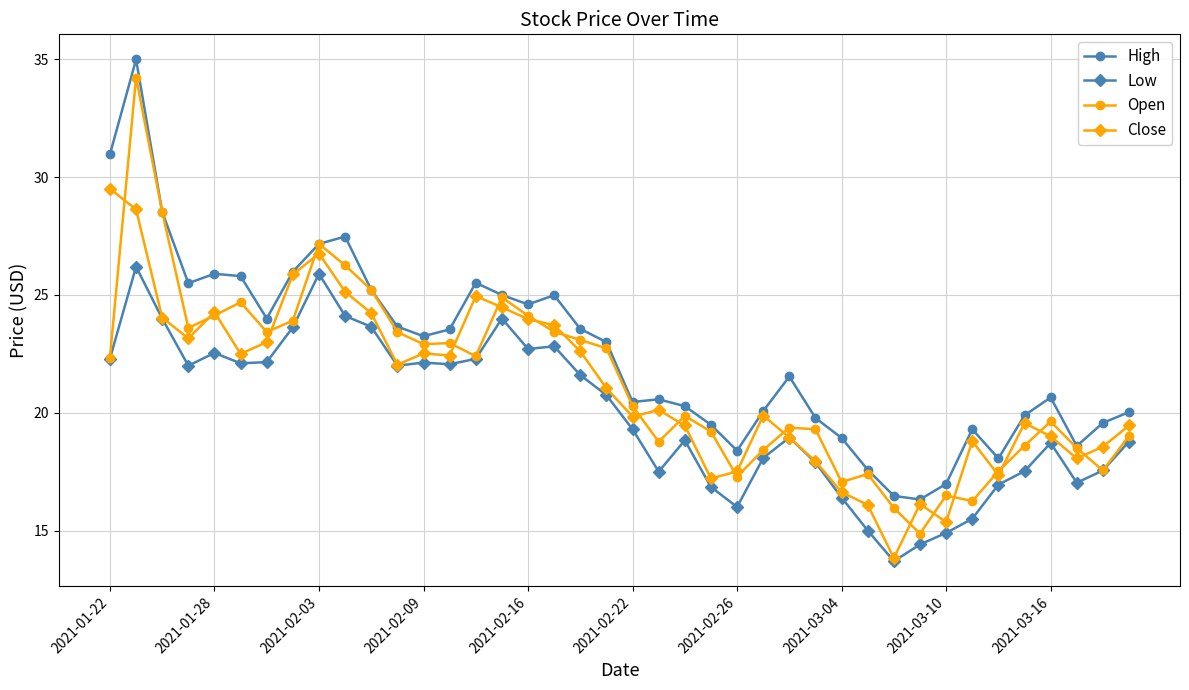

Which series has the largest total across all categories?

High